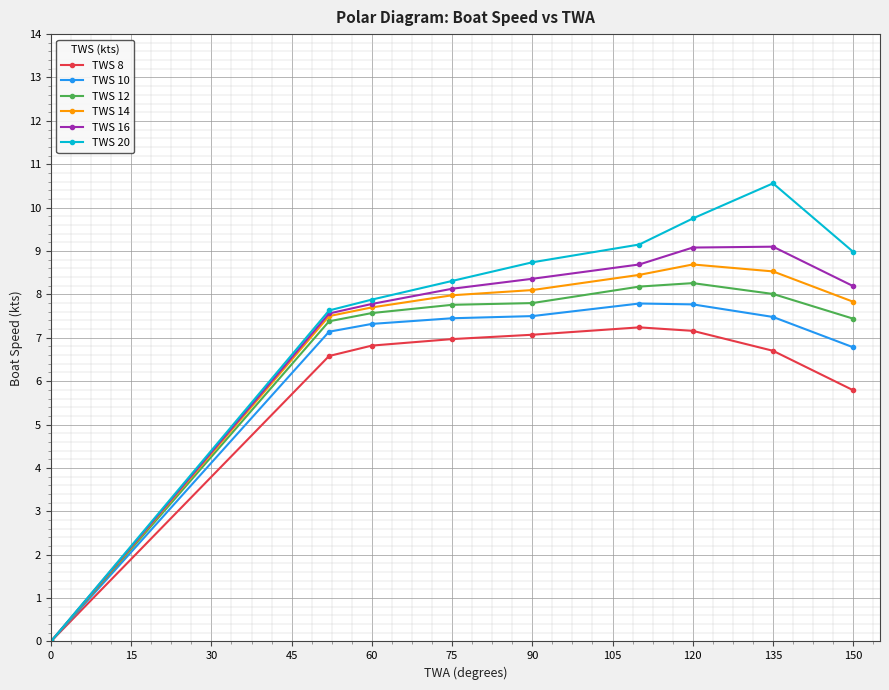

How many lines are shown in the chart?

6